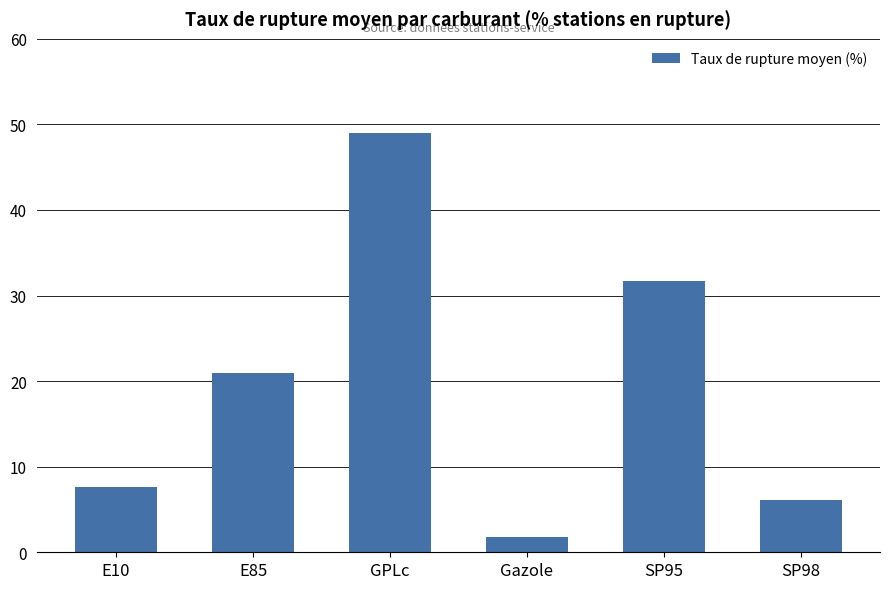

Count the number of categories in the chart.

6